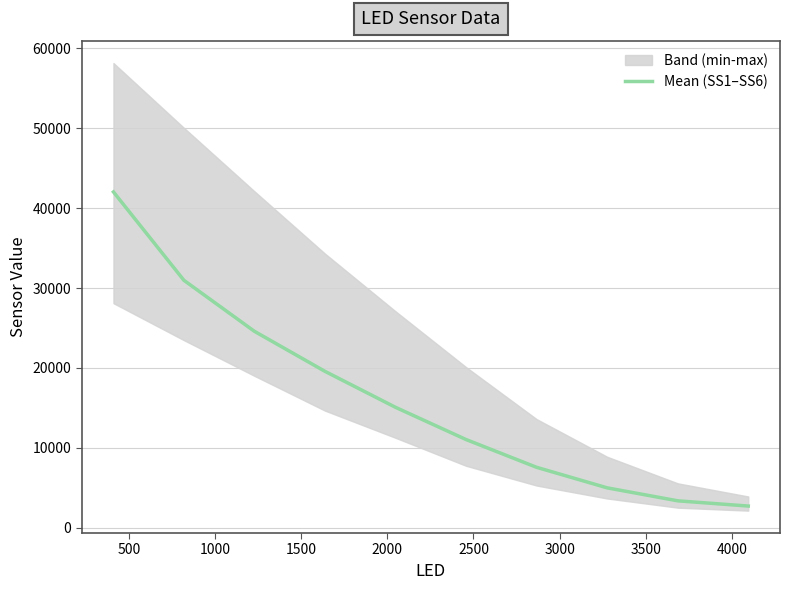

What is the highest value of the Mean (SS1–SS6) series?

42016.7